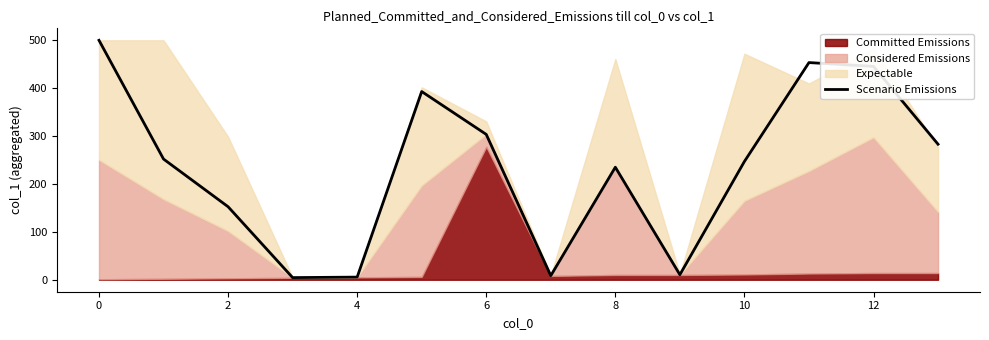

The value of Scenario Emissions at 0 is 139.0. True or false?

False